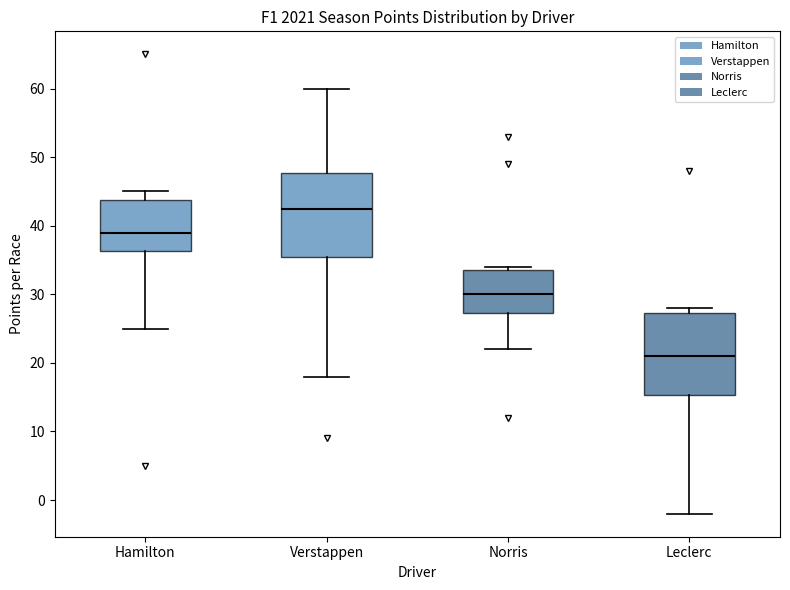

Reading left to right, transcribe this box plot: for each box, give where its median line is, the range the box spans, and where its two whiskers end, as read against the y-axis. The values are not printed on the chart, so give them approximately, as read against the axis.

Hamilton: median 39, box 36 to 44, whiskers 25 to 45
Verstappen: median 43, box 36 to 48, whiskers 18 to 60
Norris: median 30, box 27 to 34, whiskers 22 to 34 (just above the box's upper edge)
Leclerc: median 21, box 15 to 27, whiskers -2 to 28